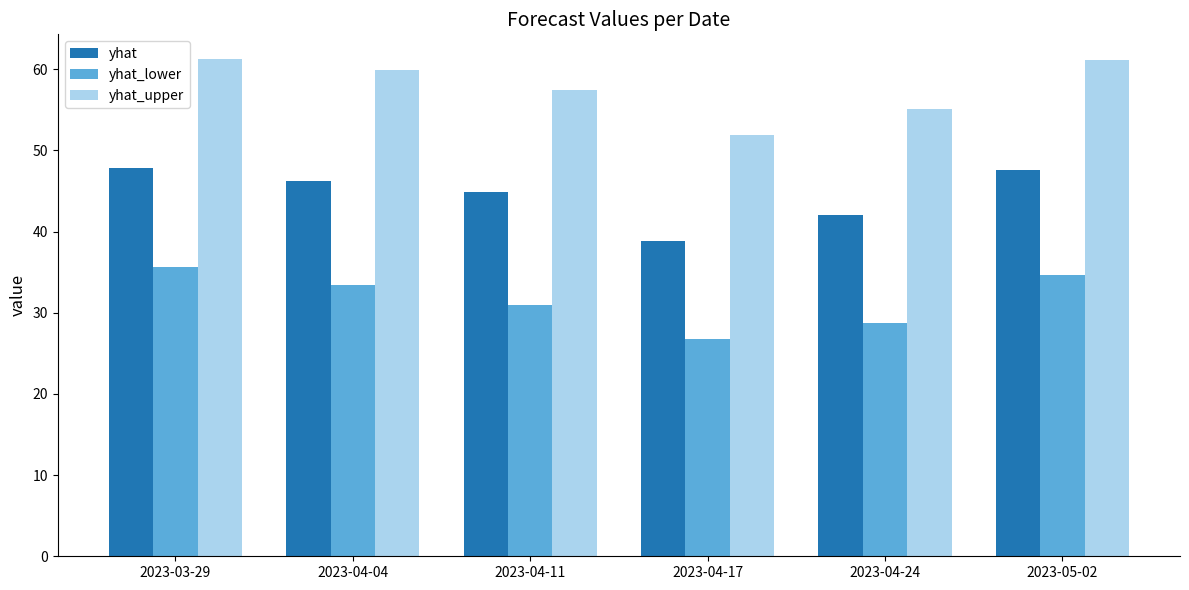

What position from the right is 2023-04-17?

3